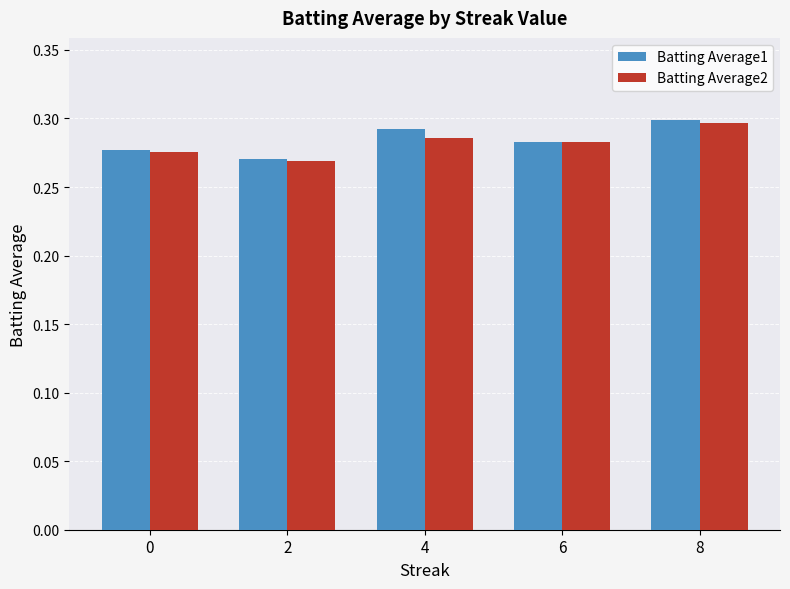

The Batting Average1 series shows 0.1 at 4. True or false?

False